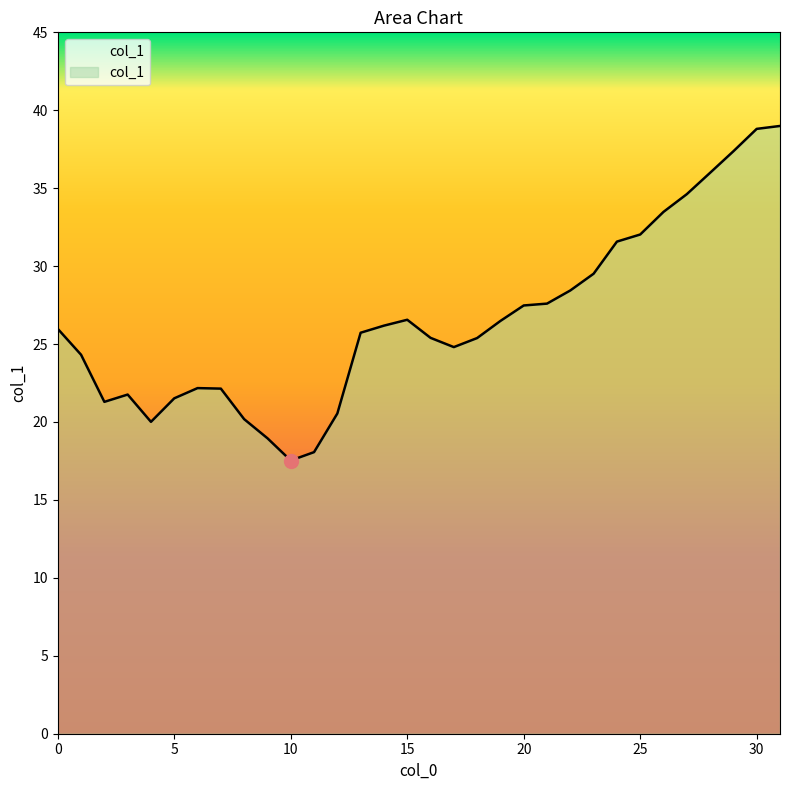

What is the change in value from 5 to 13?

+4.2